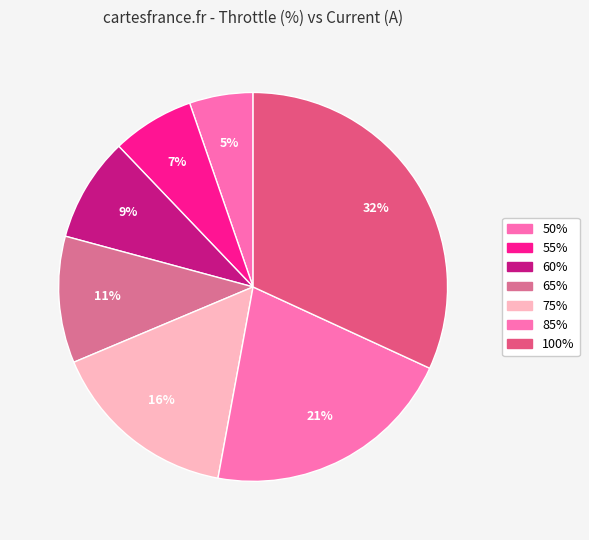

Is it true that 50% is 1% of the pie?

False